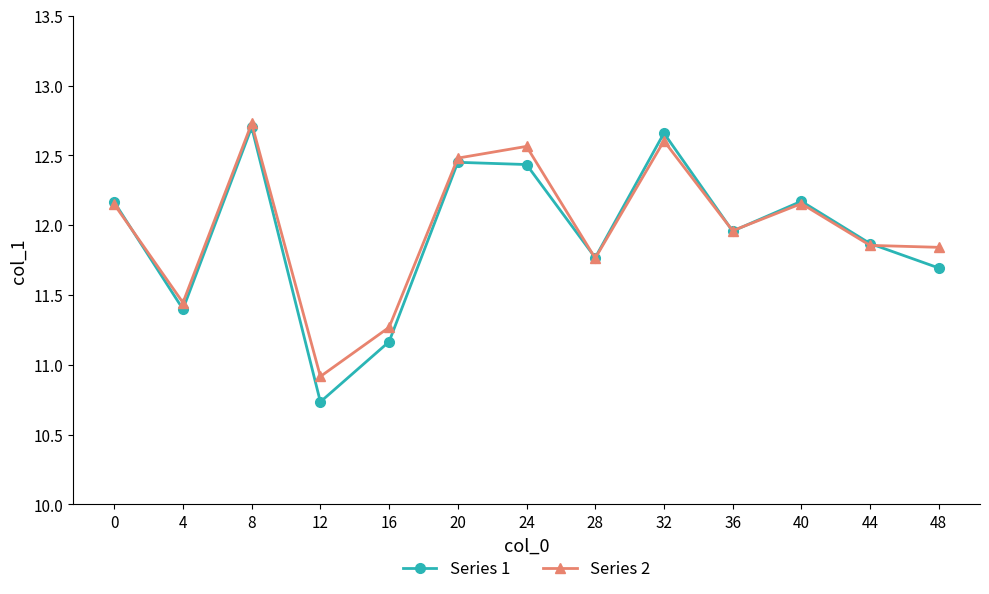

How many lines are shown in the chart?

2